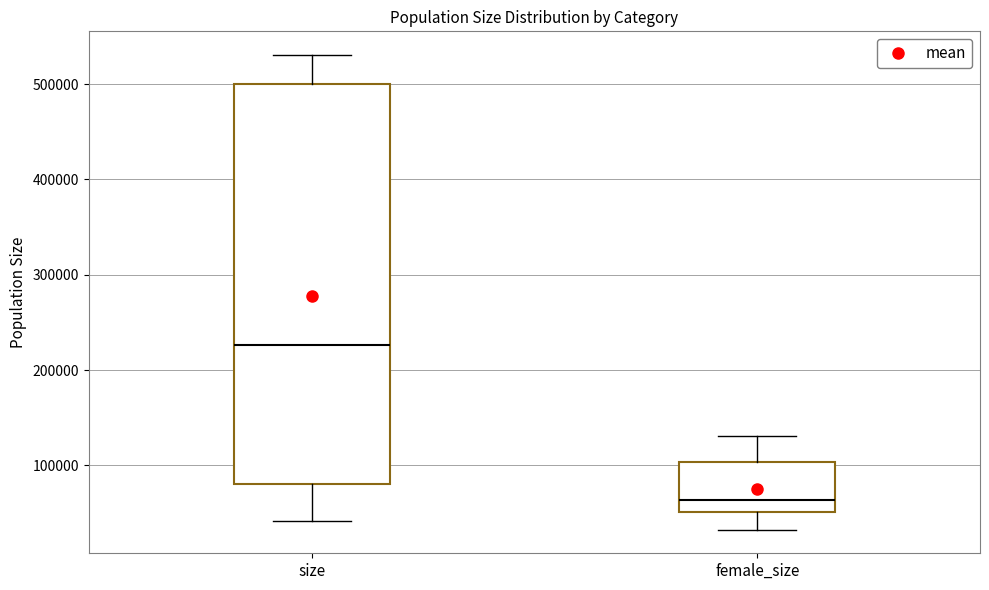

Which box's median line is the lowest?

female_size